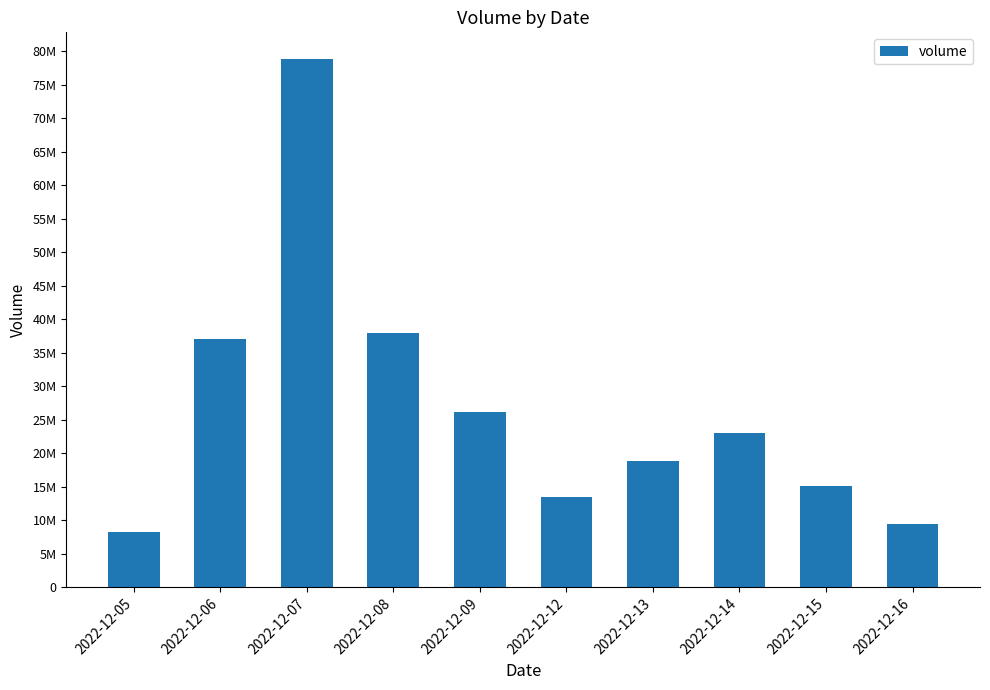

Are the bars horizontal?

No